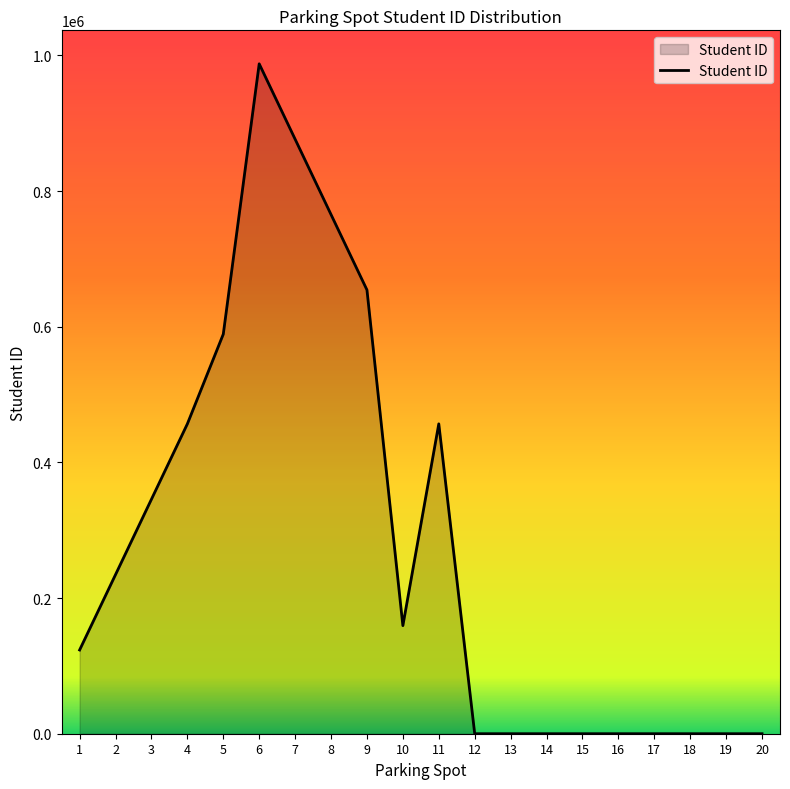

True or false: there are more than 1 points higher than both neighbors.

True